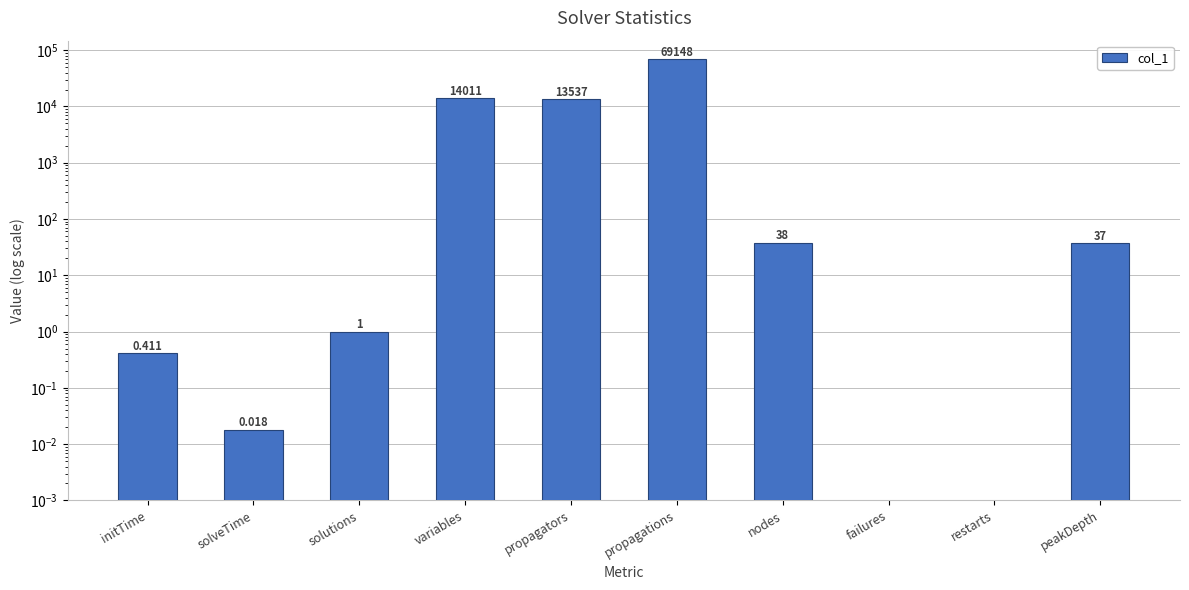

Count the number of values greater than 37.

4